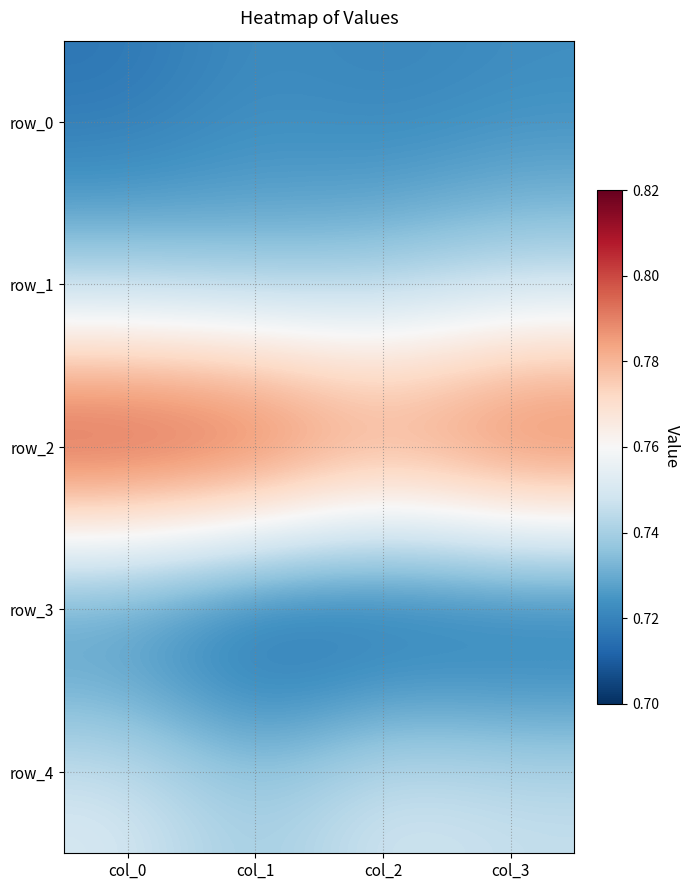

What is the minimum value for row_2?

0.8